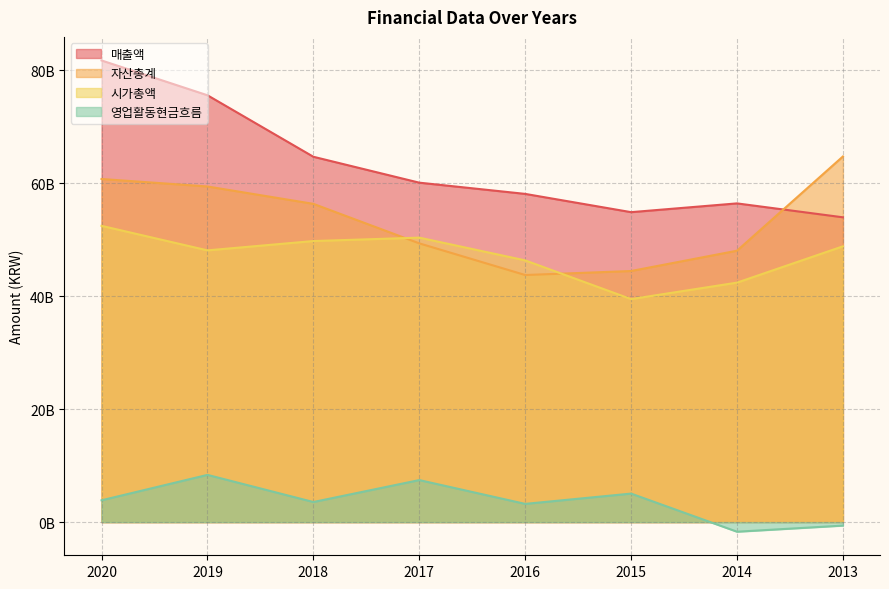

At how many categories does at least one series exceed 20514891375?

8